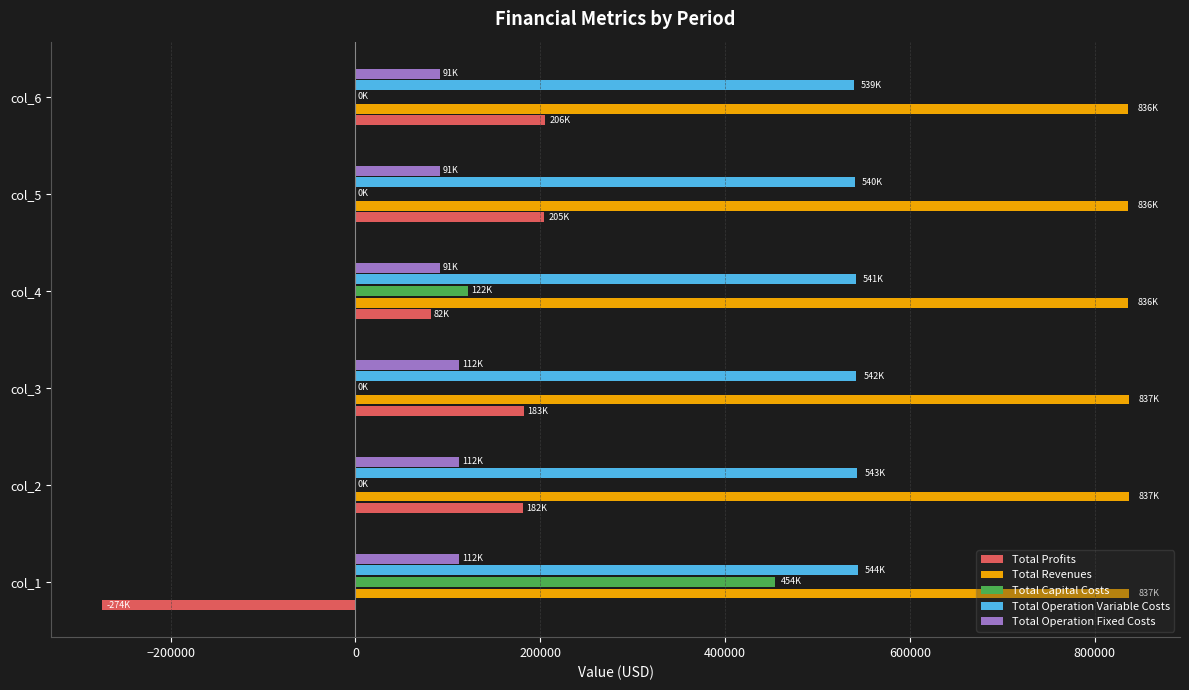

The value of Total Profits at col_3 is 90294.3. True or false?

False